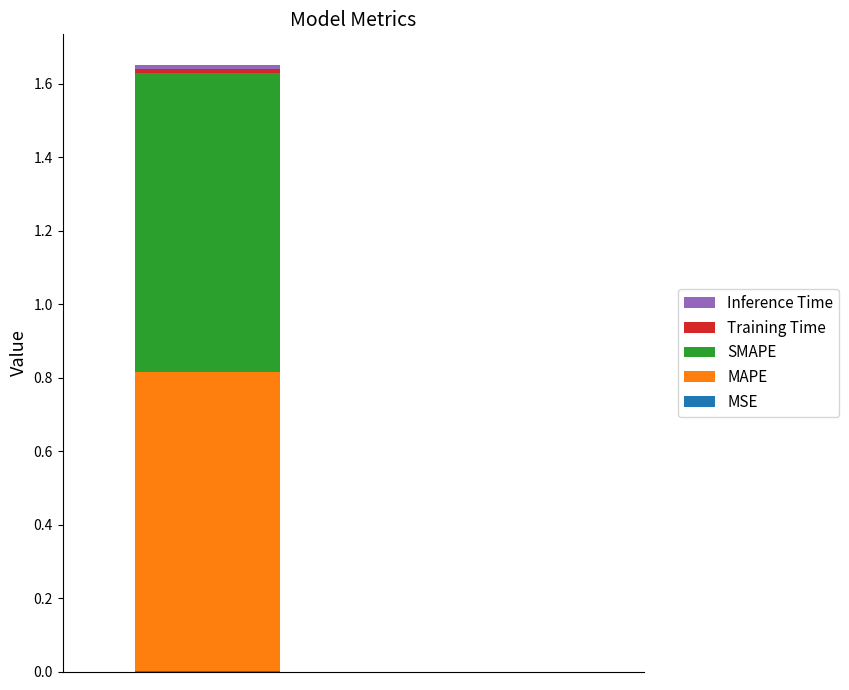

Are the bars horizontal?

No